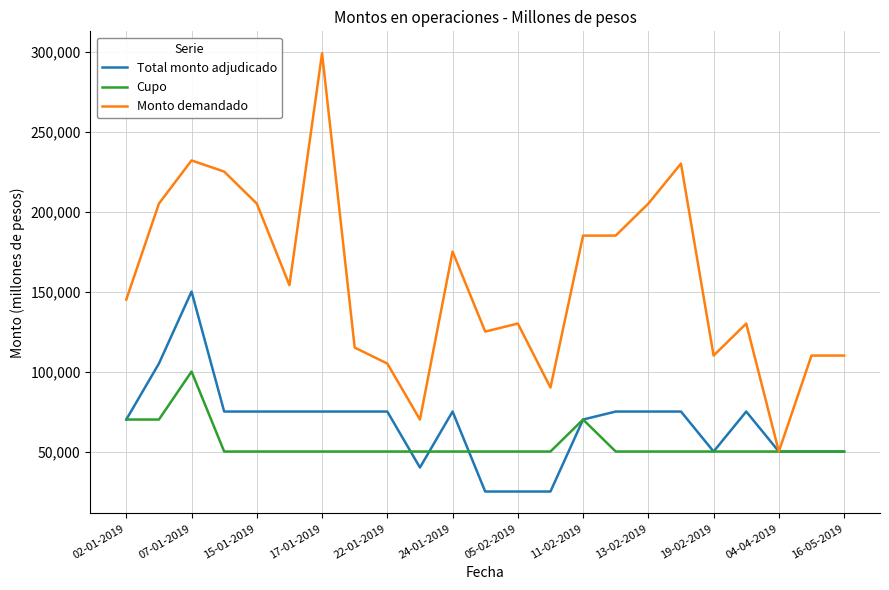

Which series has the widest spread of values?

Monto demandado